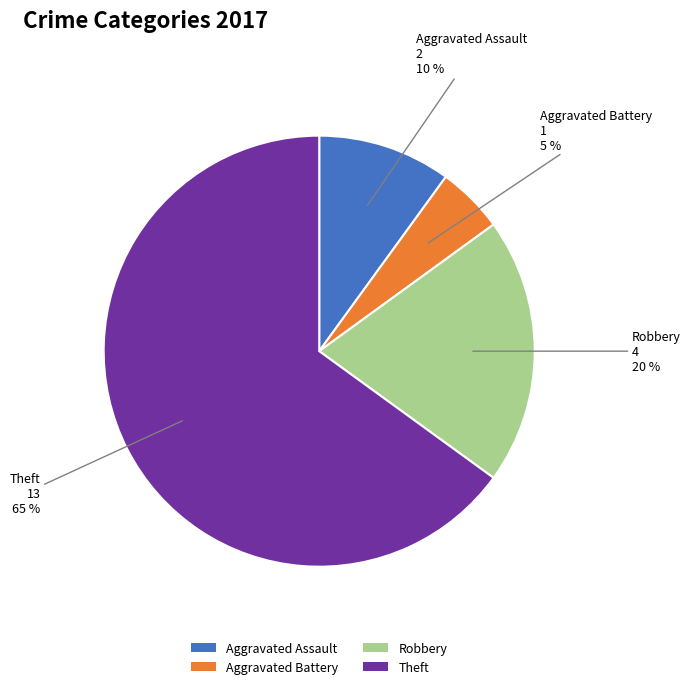

To the nearest percent, what is the difference between the Aggravated Battery and Aggravated Assault slice percentages?

5%